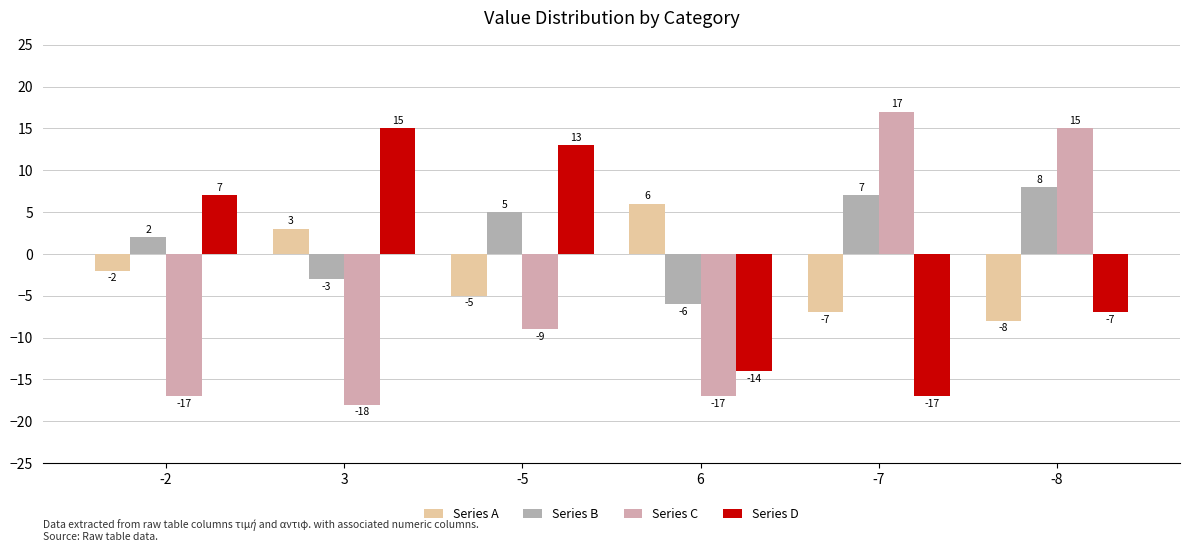

What is the label of the 2nd bar from the left?

3